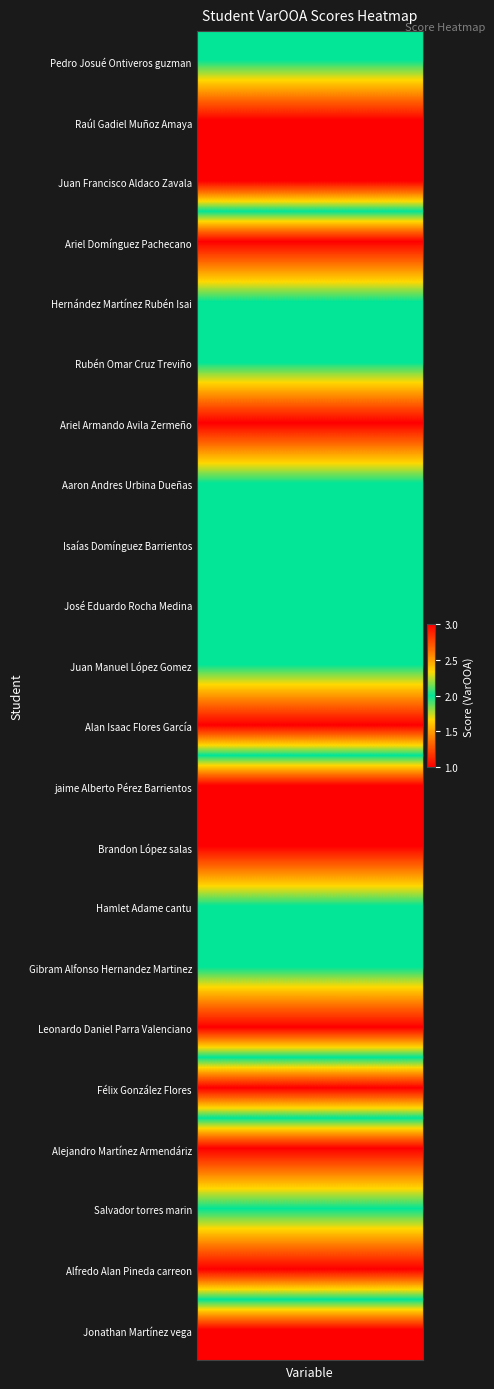

Reading left to right, transcribe all the data shown in this chart.

Pedro Josué Ontiveros guzman: 2	2	2	2	2	2	2	2	2	2	2	2	2	2	2	2	2	2	2	2	2	2	2	2	2	2	2	2	2	2	2	2	2	2	2	2	2	2	2	2
Raúl Gadiel Muñoz Amaya: 3	3	3	3	3	3	3	3	3	3	3	3	3	3	3	3	3	3	3	3	3	3	3	3	3	3	3	3	3	3	3	3	3	3	3	3	3	3	3	3
Juan Francisco Aldaco Zavala: 3	3	3	3	3	3	3	3	3	3	3	3	3	3	3	3	3	3	3	3	3	3	3	3	3	3	3	3	3	3	3	3	3	3	3	3	3	3	3	3
Ariel Domínguez Pachecano: 1	1	1	1	1	1	1	1	1	1	1	1	1	1	1	1	1	1	1	1	1	1	1	1	1	1	1	1	1	1	1	1	1	1	1	1	1	1	1	1
Hernández Martínez Rubén Isai: 2	2	2	2	2	2	2	2	2	2	2	2	2	2	2	2	2	2	2	2	2	2	2	2	2	2	2	2	2	2	2	2	2	2	2	2	2	2	2	2
Rubén Omar Cruz Treviño: 2	2	2	2	2	2	2	2	2	2	2	2	2	2	2	2	2	2	2	2	2	2	2	2	2	2	2	2	2	2	2	2	2	2	2	2	2	2	2	2
Ariel Armando Avila Zermeño: 3	3	3	3	3	3	3	3	3	3	3	3	3	3	3	3	3	3	3	3	3	3	3	3	3	3	3	3	3	3	3	3	3	3	3	3	3	3	3	3
Aaron Andres Urbina Dueñas: 2	2	2	2	2	2	2	2	2	2	2	2	2	2	2	2	2	2	2	2	2	2	2	2	2	2	2	2	2	2	2	2	2	2	2	2	2	2	2	2
Isaías Domínguez Barrientos: 2	2	2	2	2	2	2	2	2	2	2	2	2	2	2	2	2	2	2	2	2	2	2	2	2	2	2	2	2	2	2	2	2	2	2	2	2	2	2	2
José Eduardo Rocha Medina: 2	2	2	2	2	2	2	2	2	2	2	2	2	2	2	2	2	2	2	2	2	2	2	2	2	2	2	2	2	2	2	2	2	2	2	2	2	2	2	2
Juan Manuel López Gomez: 2	2	2	2	2	2	2	2	2	2	2	2	2	2	2	2	2	2	2	2	2	2	2	2	2	2	2	2	2	2	2	2	2	2	2	2	2	2	2	2
Alan Isaac Flores García: 3	3	3	3	3	3	3	3	3	3	3	3	3	3	3	3	3	3	3	3	3	3	3	3	3	3	3	3	3	3	3	3	3	3	3	3	3	3	3	3
jaime Alberto Pérez Barrientos: 1	1	1	1	1	1	1	1	1	1	1	1	1	1	1	1	1	1	1	1	1	1	1	1	1	1	1	1	1	1	1	1	1	1	1	1	1	1	1	1
Brandon López salas: 1	1	1	1	1	1	1	1	1	1	1	1	1	1	1	1	1	1	1	1	1	1	1	1	1	1	1	1	1	1	1	1	1	1	1	1	1	1	1	1
Hamlet Adame cantu: 2	2	2	2	2	2	2	2	2	2	2	2	2	2	2	2	2	2	2	2	2	2	2	2	2	2	2	2	2	2	2	2	2	2	2	2	2	2	2	2
Gibram Alfonso Hernandez Martinez: 2	2	2	2	2	2	2	2	2	2	2	2	2	2	2	2	2	2	2	2	2	2	2	2	2	2	2	2	2	2	2	2	2	2	2	2	2	2	2	2
Leonardo Daniel Parra Valenciano: 1	1	1	1	1	1	1	1	1	1	1	1	1	1	1	1	1	1	1	1	1	1	1	1	1	1	1	1	1	1	1	1	1	1	1	1	1	1	1	1
Félix González Flores: 3	3	3	3	3	3	3	3	3	3	3	3	3	3	3	3	3	3	3	3	3	3	3	3	3	3	3	3	3	3	3	3	3	3	3	3	3	3	3	3
Alejandro Martínez Armendáriz: 1	1	1	1	1	1	1	1	1	1	1	1	1	1	1	1	1	1	1	1	1	1	1	1	1	1	1	1	1	1	1	1	1	1	1	1	1	1	1	1
Salvador torres marin: 2	2	2	2	2	2	2	2	2	2	2	2	2	2	2	2	2	2	2	2	2	2	2	2	2	2	2	2	2	2	2	2	2	2	2	2	2	2	2	2
Alfredo Alan Pineda carreon: 3	3	3	3	3	3	3	3	3	3	3	3	3	3	3	3	3	3	3	3	3	3	3	3	3	3	3	3	3	3	3	3	3	3	3	3	3	3	3	3
Jonathan Martínez vega: 1	1	1	1	1	1	1	1	1	1	1	1	1	1	1	1	1	1	1	1	1	1	1	1	1	1	1	1	1	1	1	1	1	1	1	1	1	1	1	1